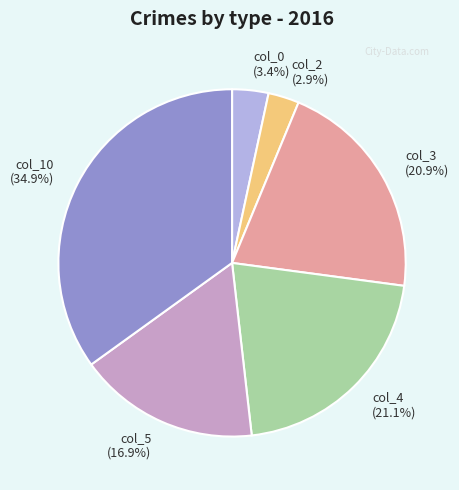

What percentage is the col_5 slice, to the nearest percent?

17%